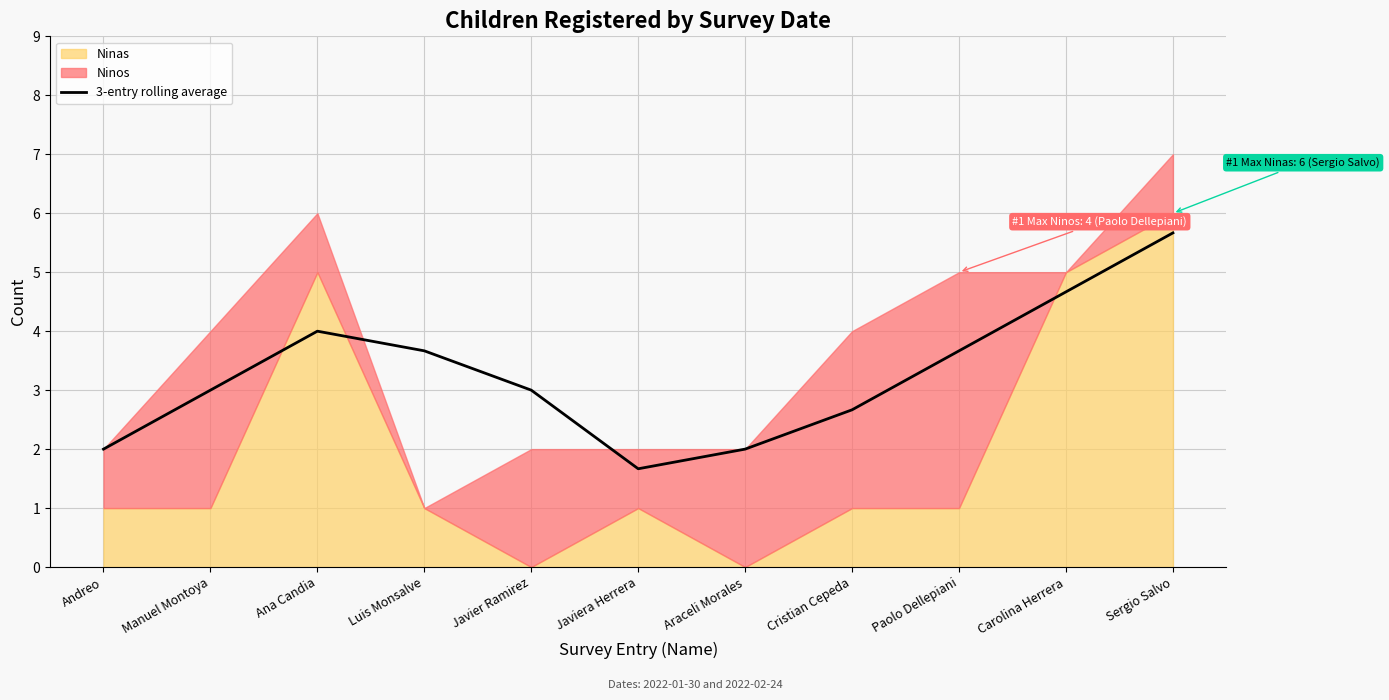

Is it true that the value at Javier Ramirez is 0.7?

False